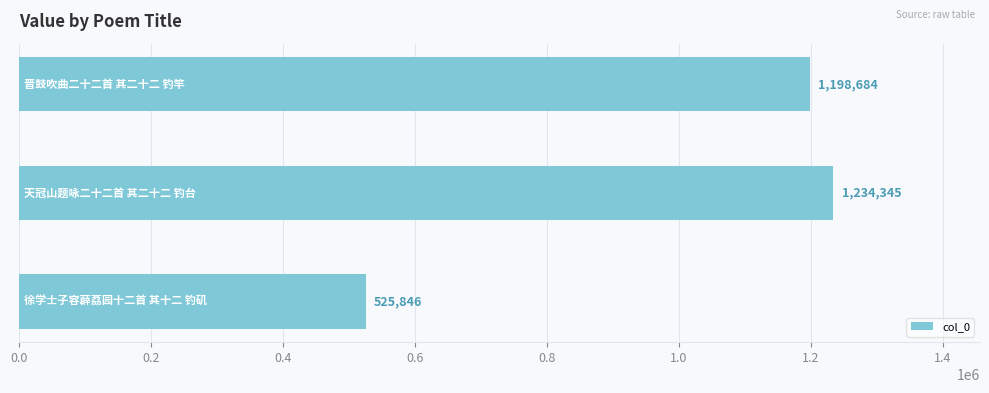

What is the average value?

986292